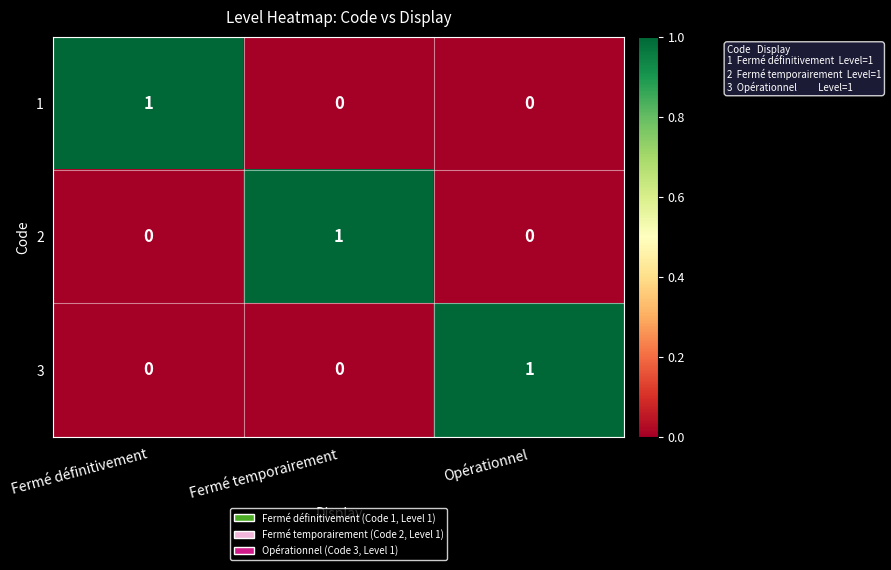

At how many categories does at least one series exceed 0?

3